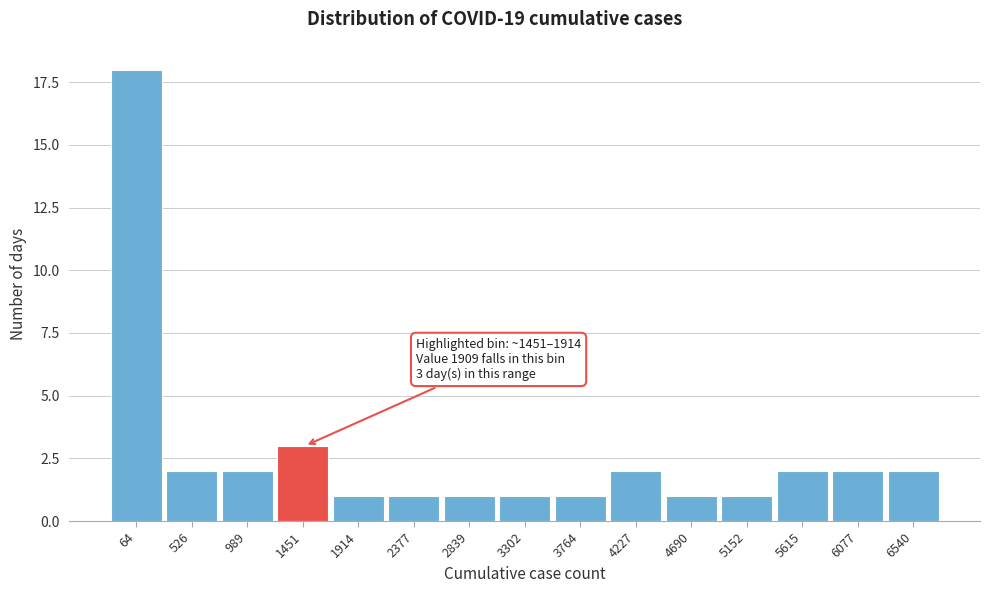

Reading left to right, list all the values displayed in this chart.

18	2	2	3	1	1	1	1	1	2	1	1	2	2	2